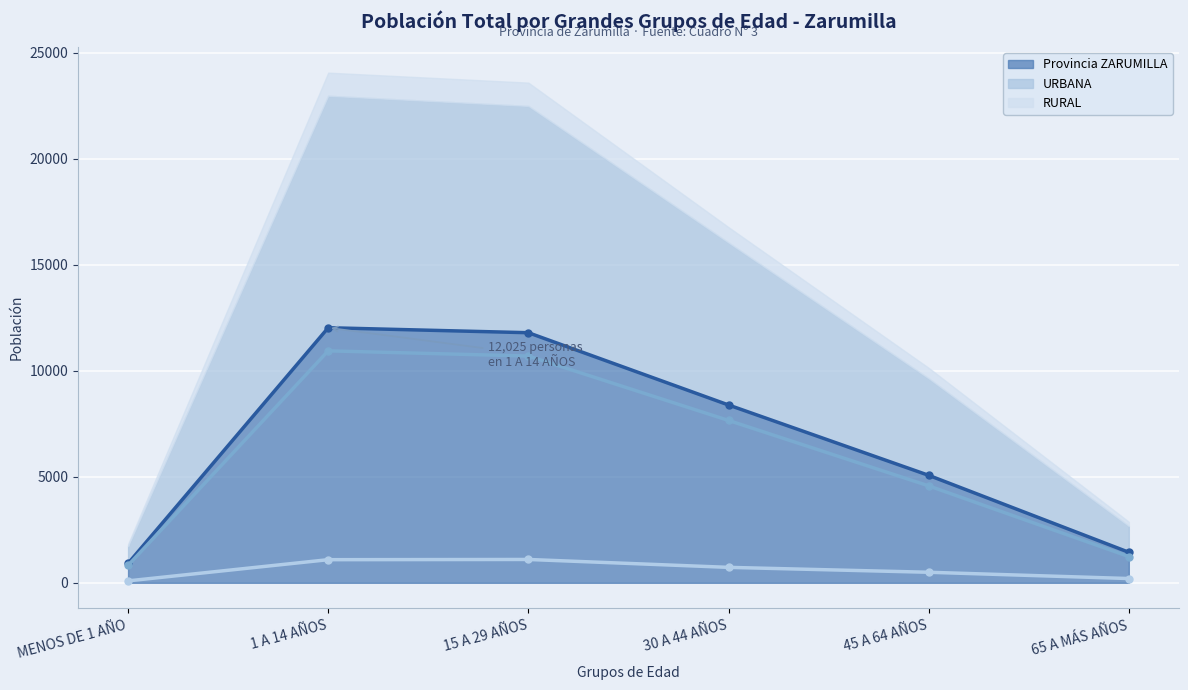

At which category is the sum across all series the highest?

1 A 14 AÑOS